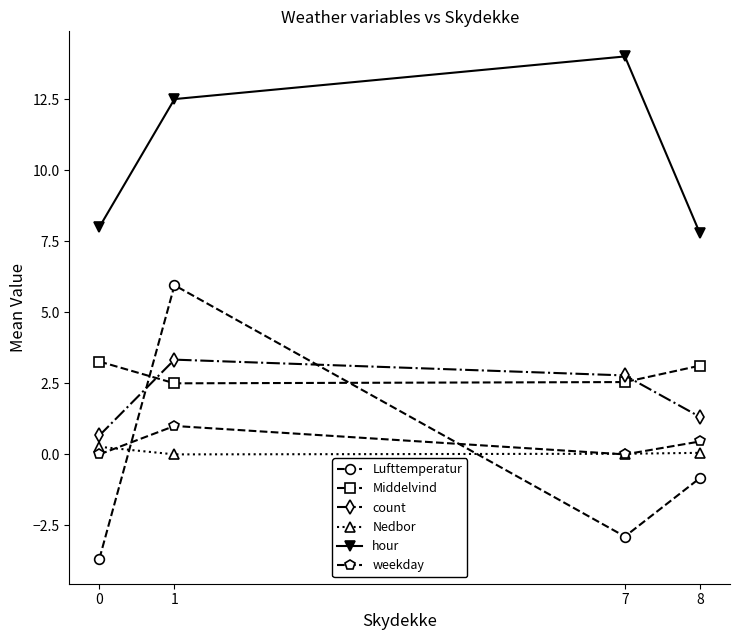

At 1, list the series in order from largest to smallest.

hour, Lufttemperatur, count, Middelvind, weekday, Nedbor